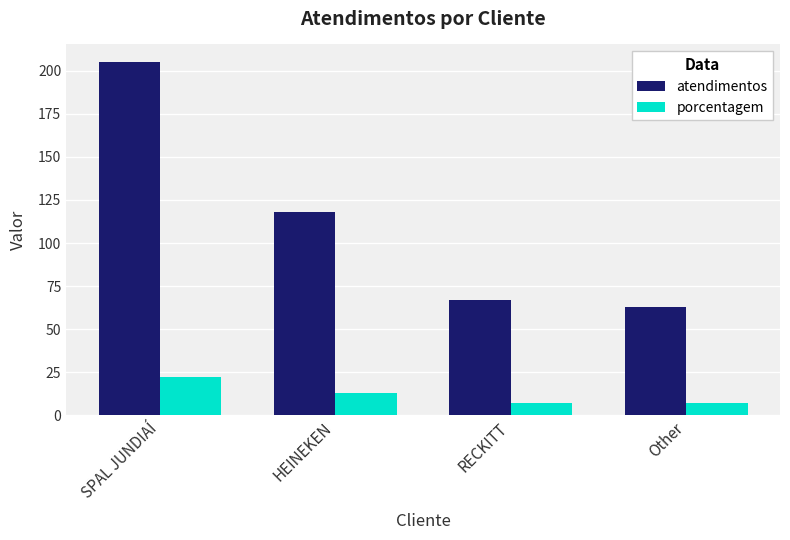

At which category is the sum across all series the highest?

SPAL JUNDIAÍ